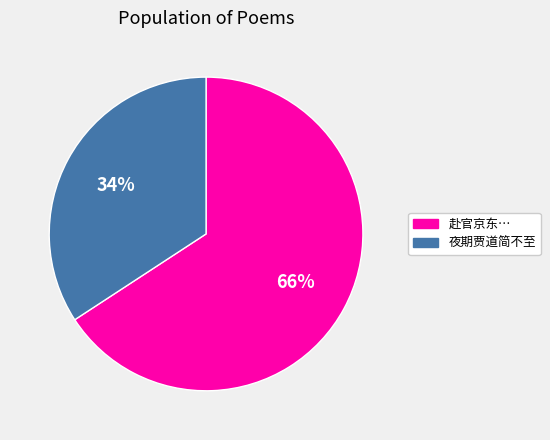

To the nearest percent, what is the difference between the largest and smallest slice percentages?

32%